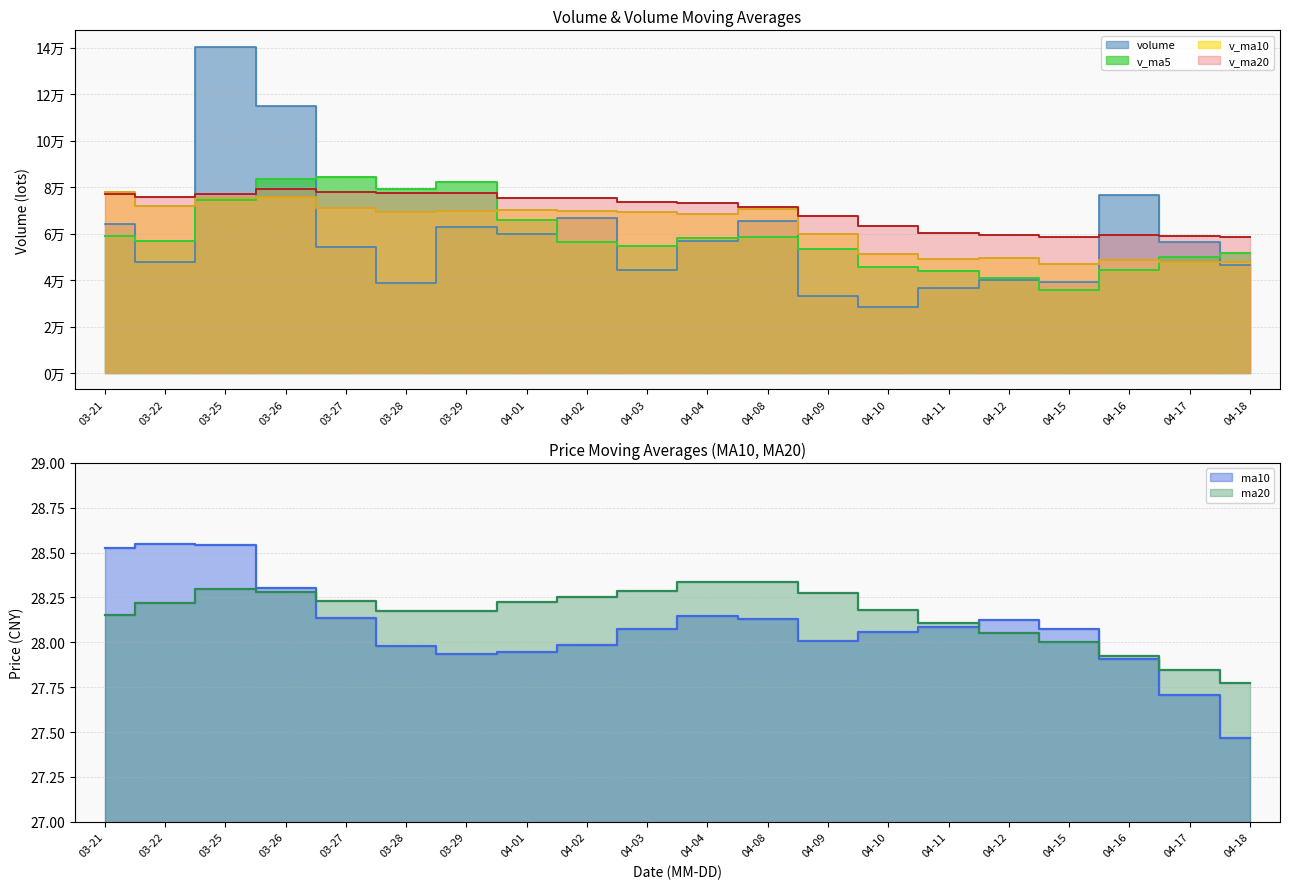

How many times do v_ma10 and v_ma20 cross each other?

1